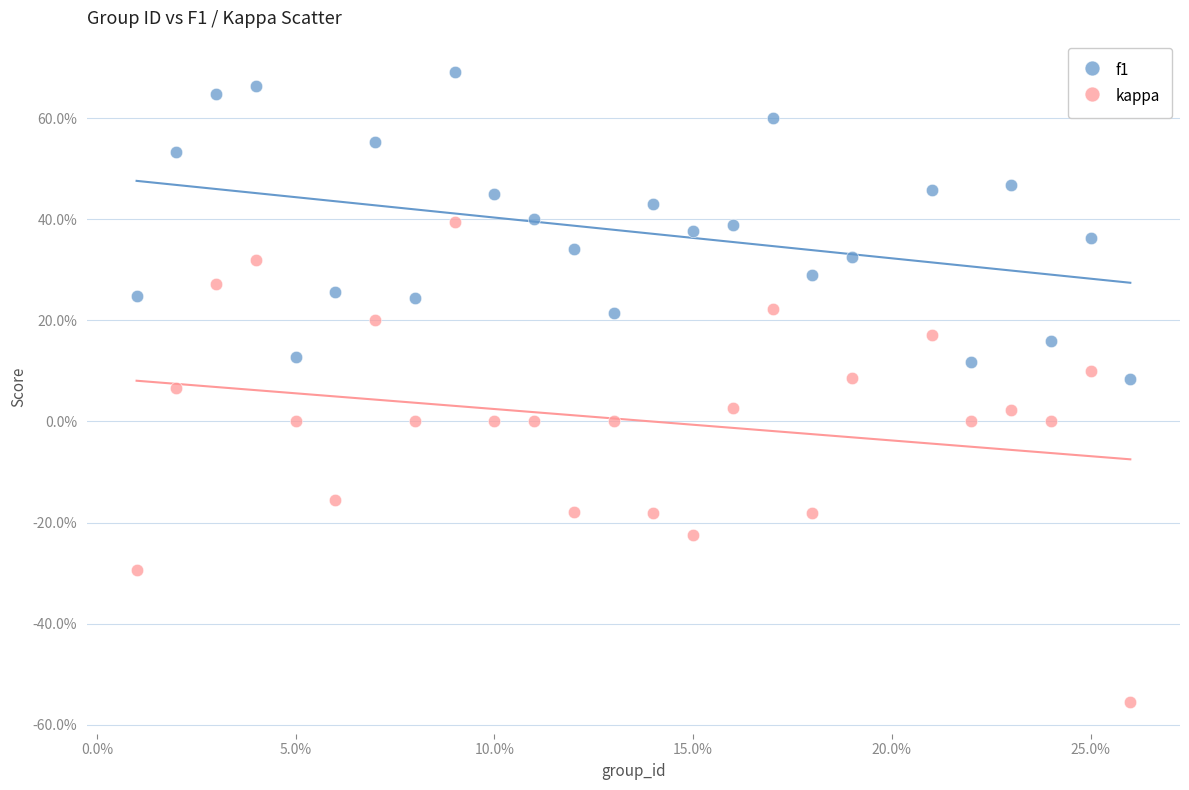

What are all the series names shown in the legend?

f1, kappa